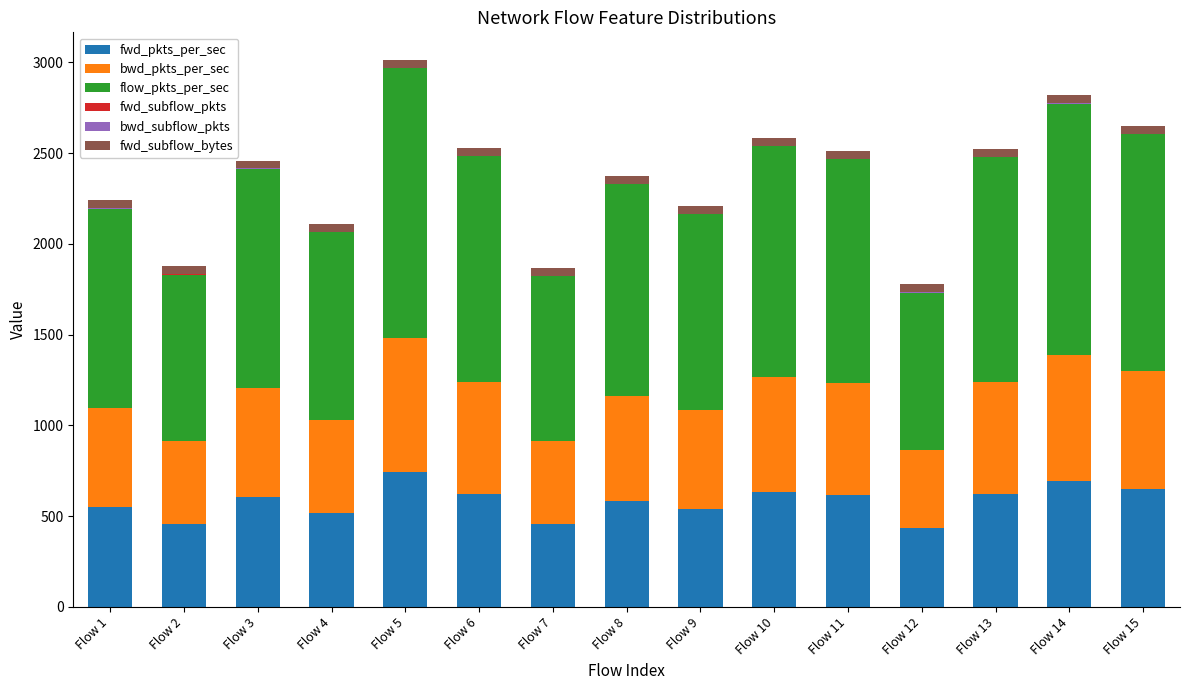

How many series are shown in this chart?

6